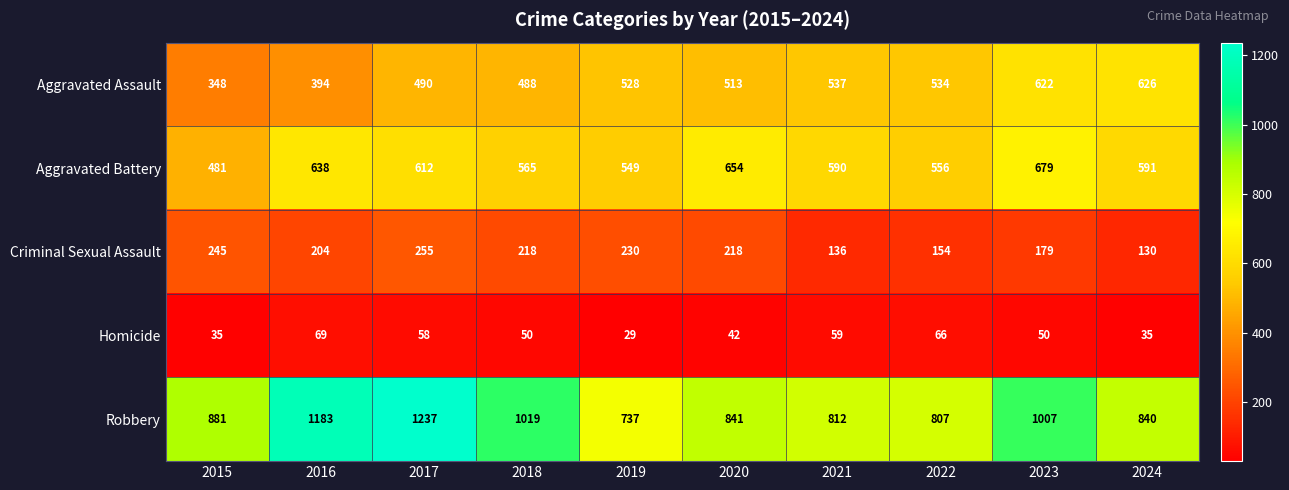

At which label is Aggravated Battery closest to 580?

2021